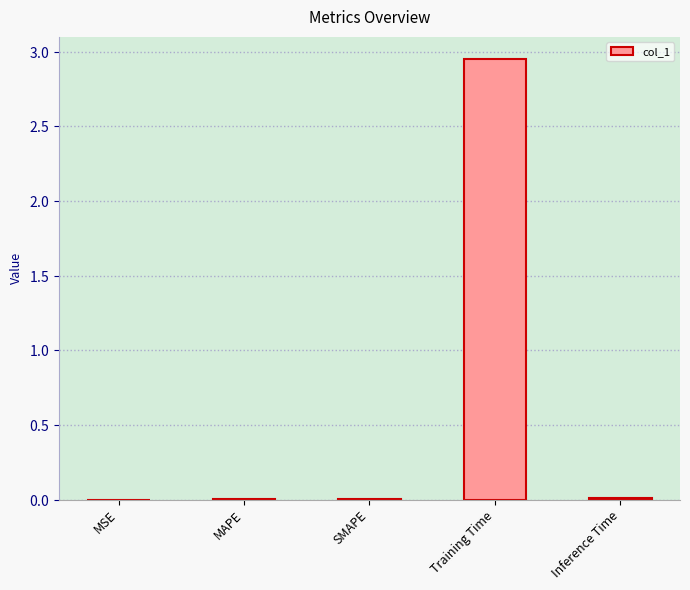

What is the difference between the maximum and minimum values?

3.0